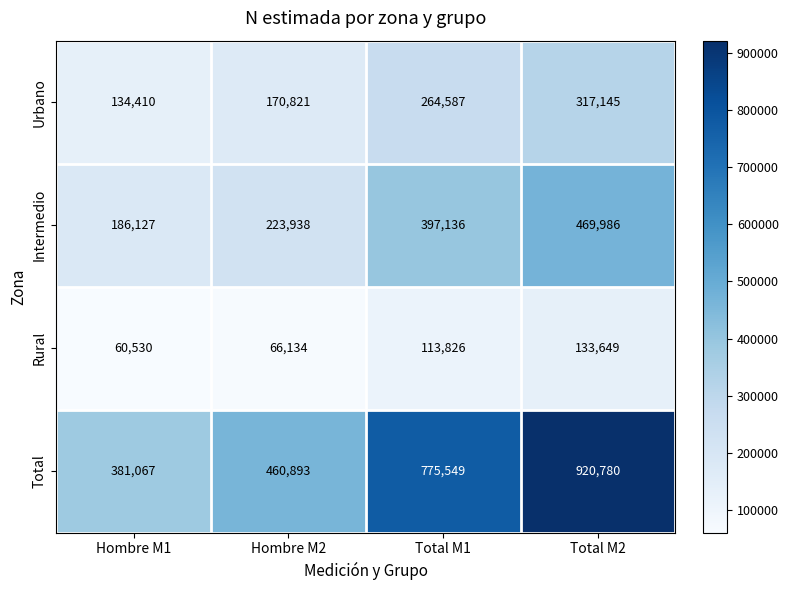

Rank the series by their average value, from lowest to highest.

Rural, Urbano, Intermedio, Total